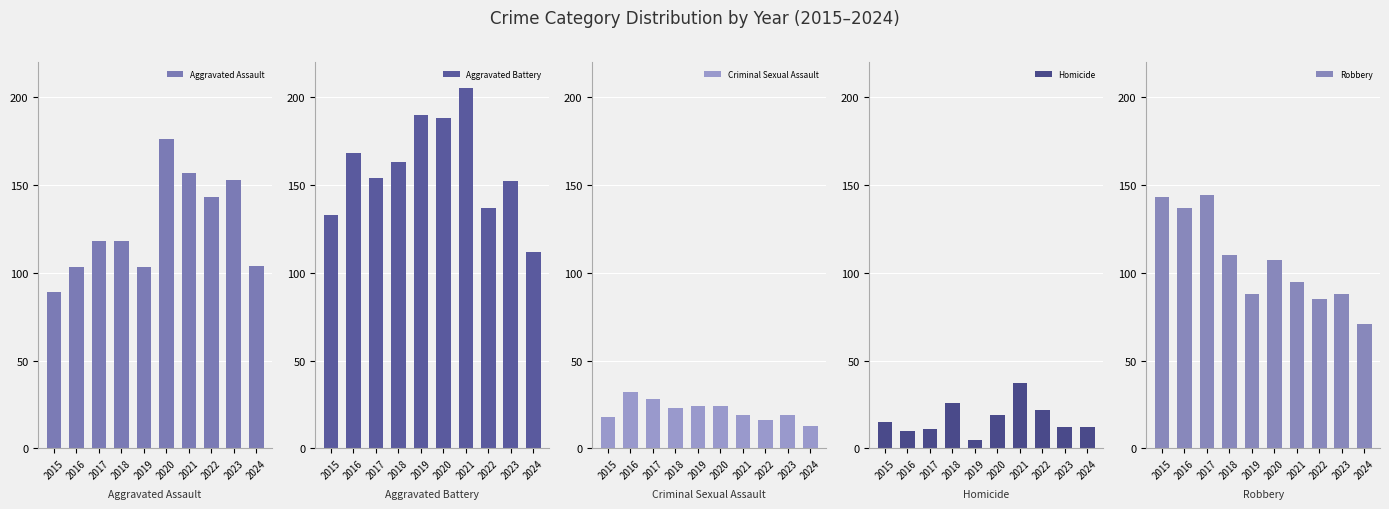

At how many categories does at least one series exceed 5?

10